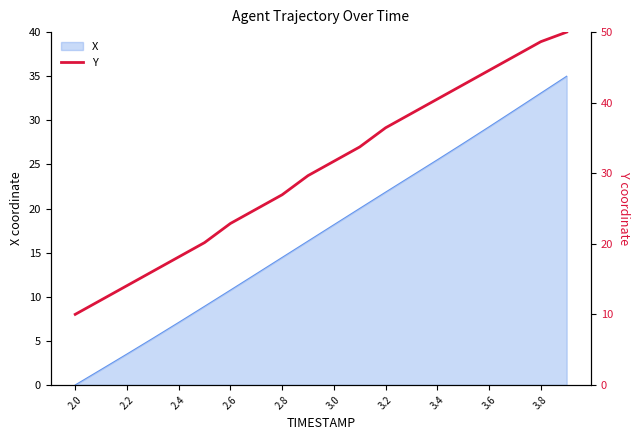

True or false: X has a value of 3.5 at 2.2.

True